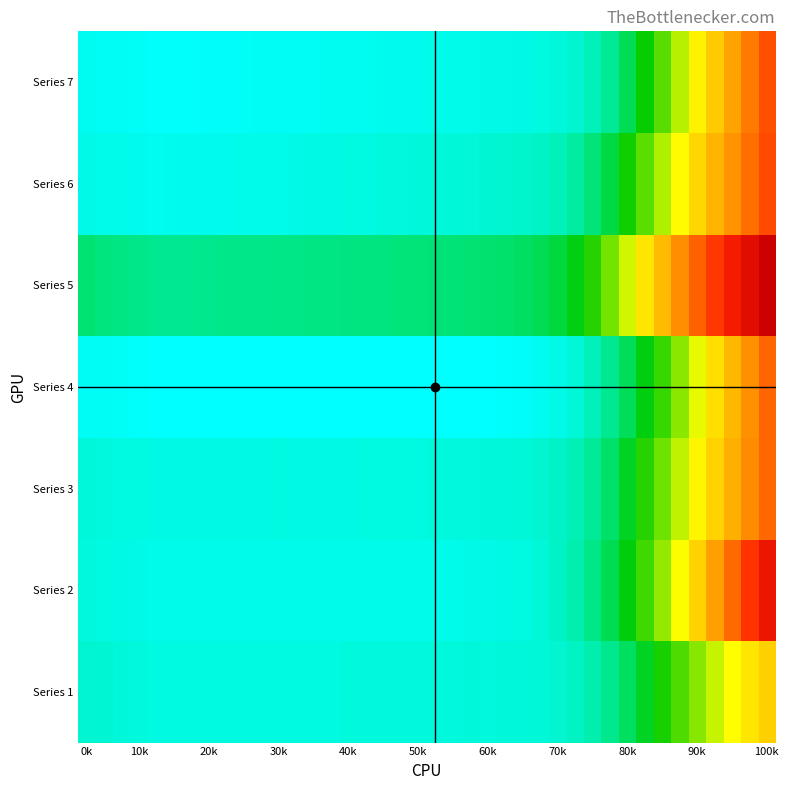

Which series has the widest spread of values?

Series 5